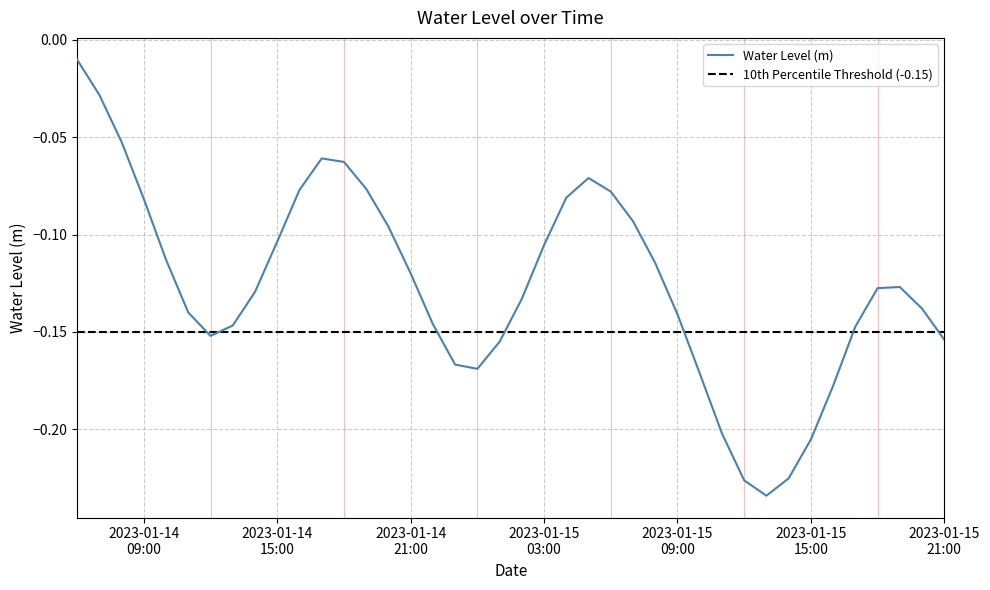

Between 2023-01-15 12:00:00 and 2023-01-15 00:00:00, which is larger?

2023-01-15 00:00:00